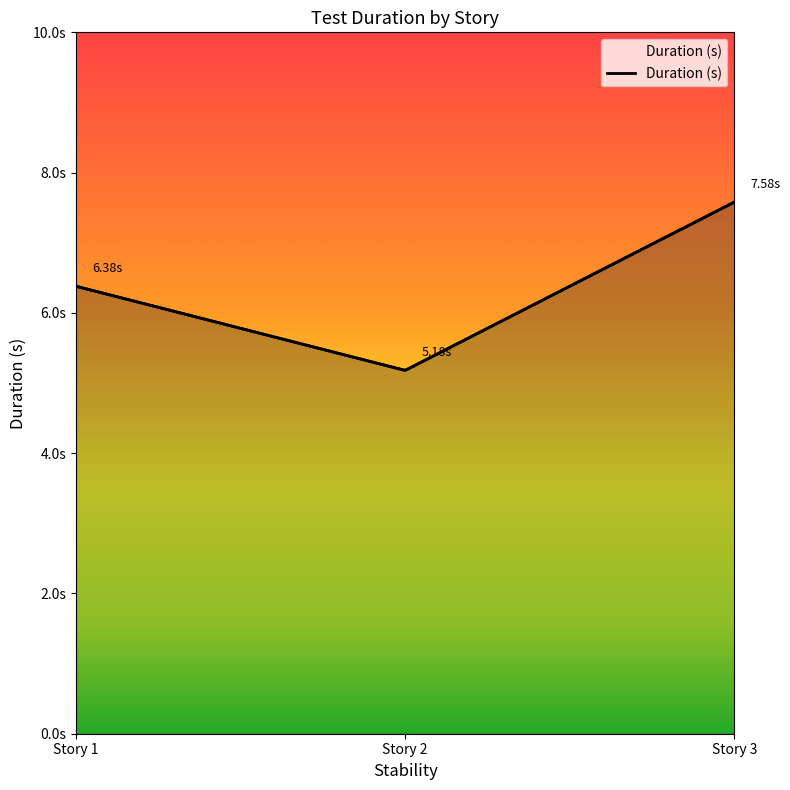

What is the maximum value shown in the chart?

7.6